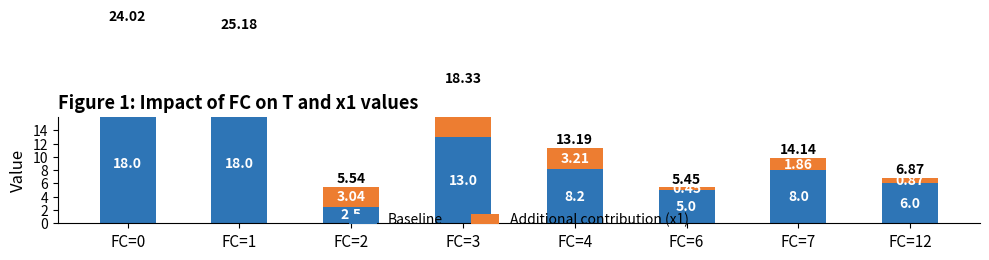

Where does the Baseline series first go above 8?

FC=0